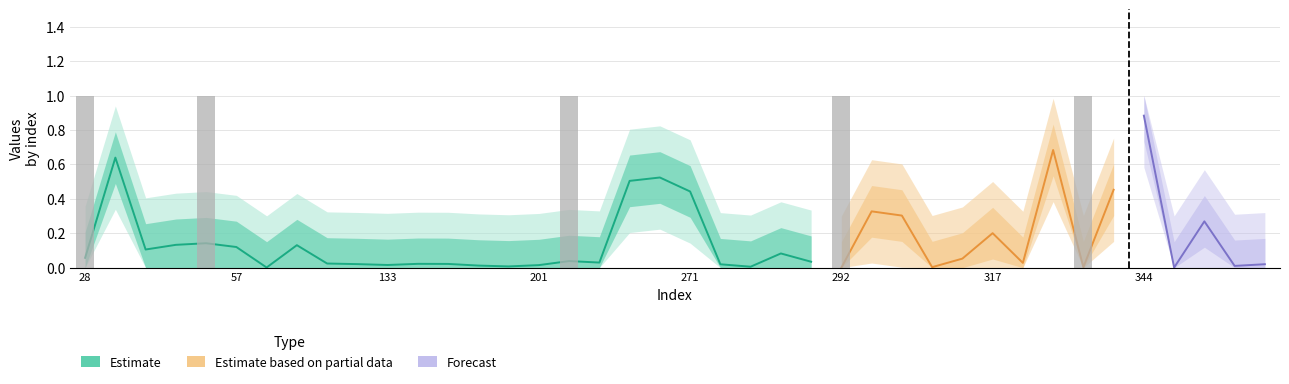

What is the difference between the maximum and minimum values?

1